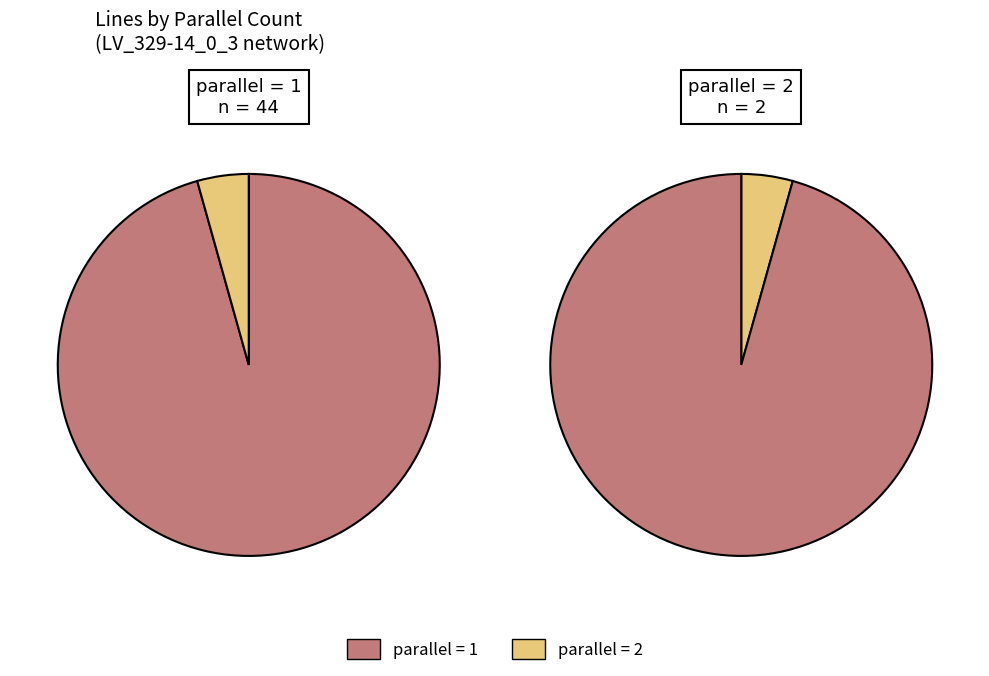

How many segments does this pie chart have?

2